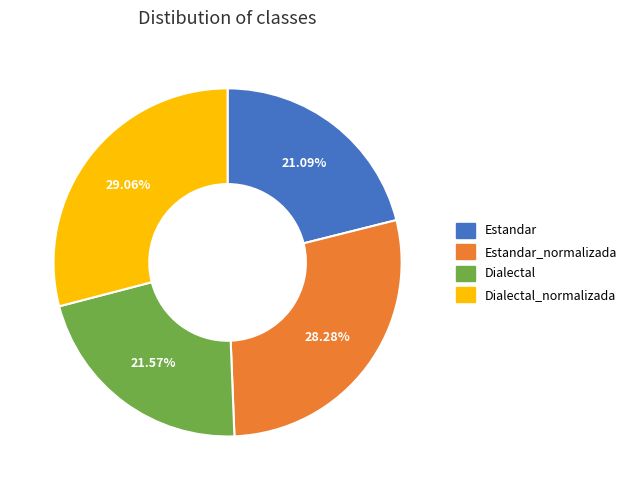

What is the largest slice in the pie chart?

Dialectal_normalizada